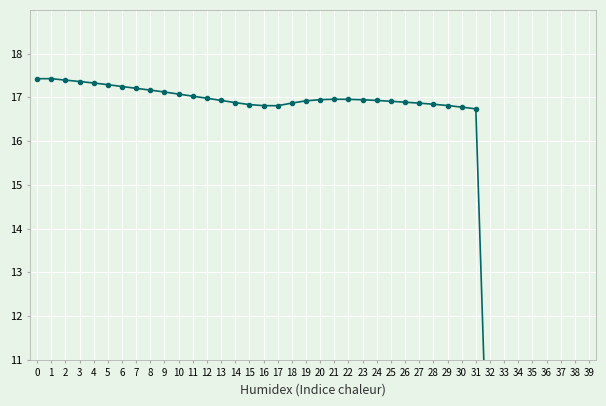

The chart shows a value of 17.4 at 3. True or false?

True